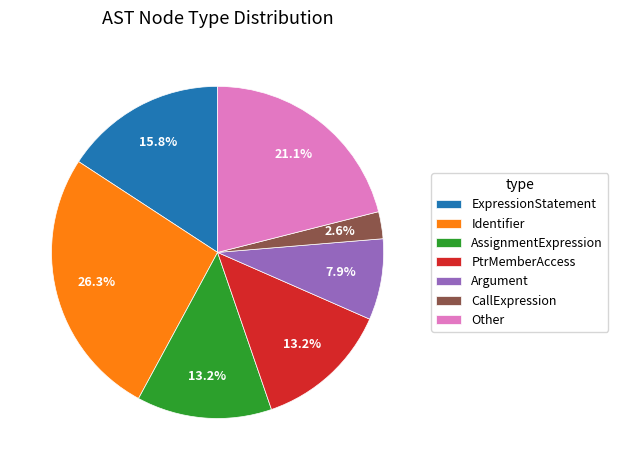

Which slice is the largest?

Identifier